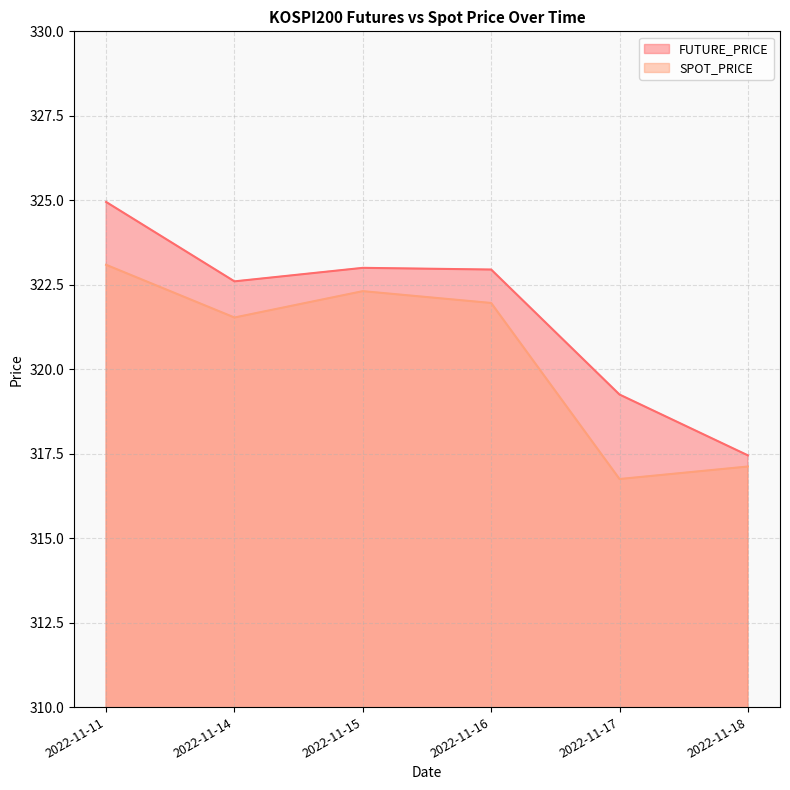

The value of SPOT_PRICE at 2022-11-16 is 119.7. True or false?

False